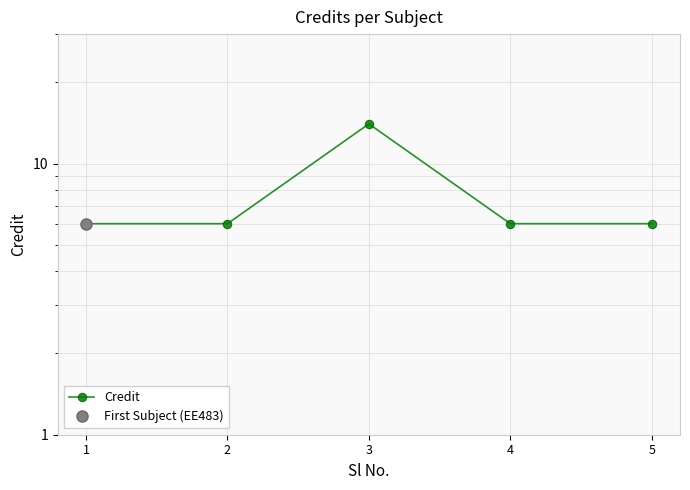

Does the chart have visible grid lines?

Yes